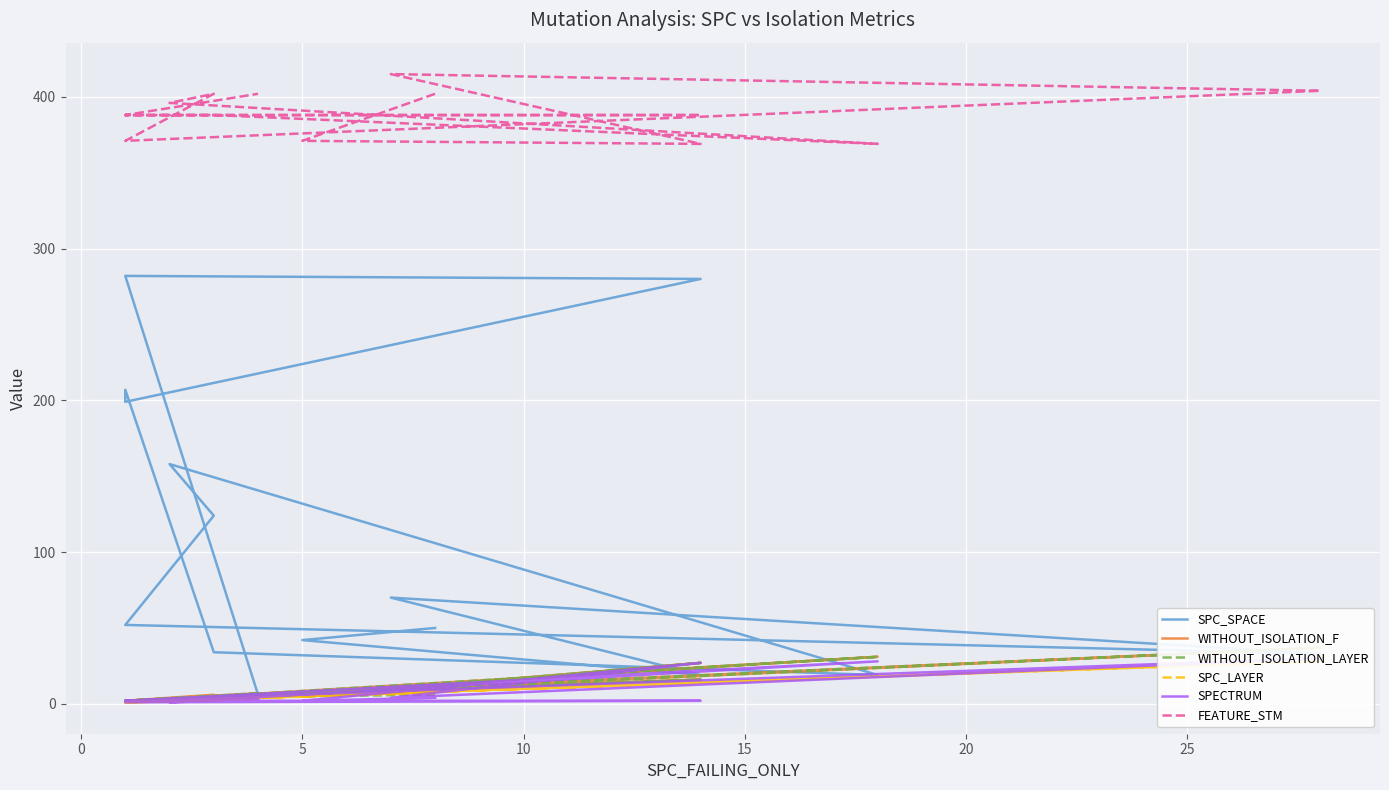

Reading left to right, list all the values displayed in this chart.

SPC_SPACE: 50	42	19	70	33	52	124	158	19	34	207	199	280	282	6
WITHOUT_ISOLATION_F: 8	5	27	9	37	2	6	2	31	5	2	1	16	2	7
WITHOUT_ISOLATION_LAYER: 6	5	27	9	37	2	5	2	31	5	2	1	16	2	7
SPC_LAYER: 7	5	14	7	28	1	2	2	18	3	1	1	14	1	3
SPECTRUM: 4	2	27	4	30	2	2	1	28	5	2	1	2	2	3
FEATURE_STM: 402	371	369	415	404	371	402	396	369	388	388	388	388	388	402